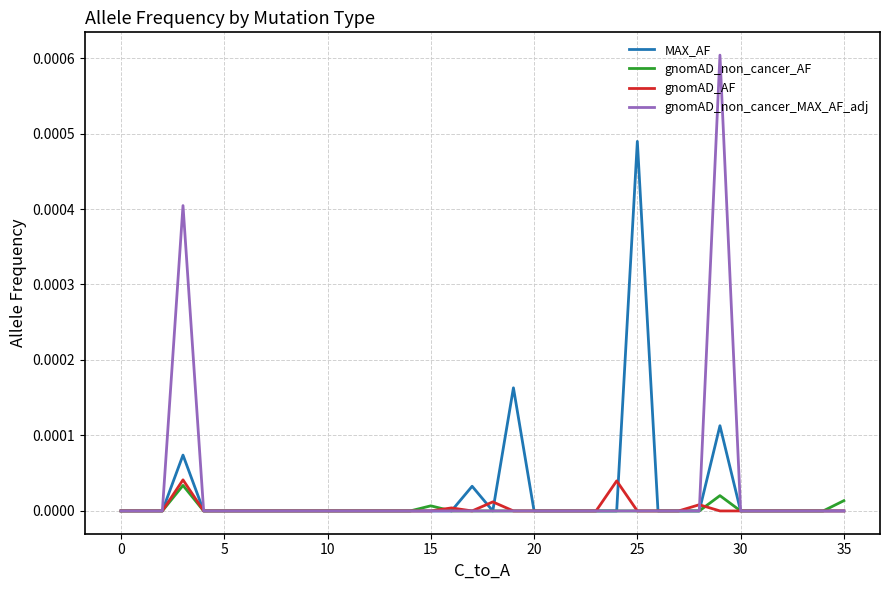

True or false: gnomAD_non_cancer_MAX_AF_adj and gnomAD_non_cancer_AF cross at least once.

False